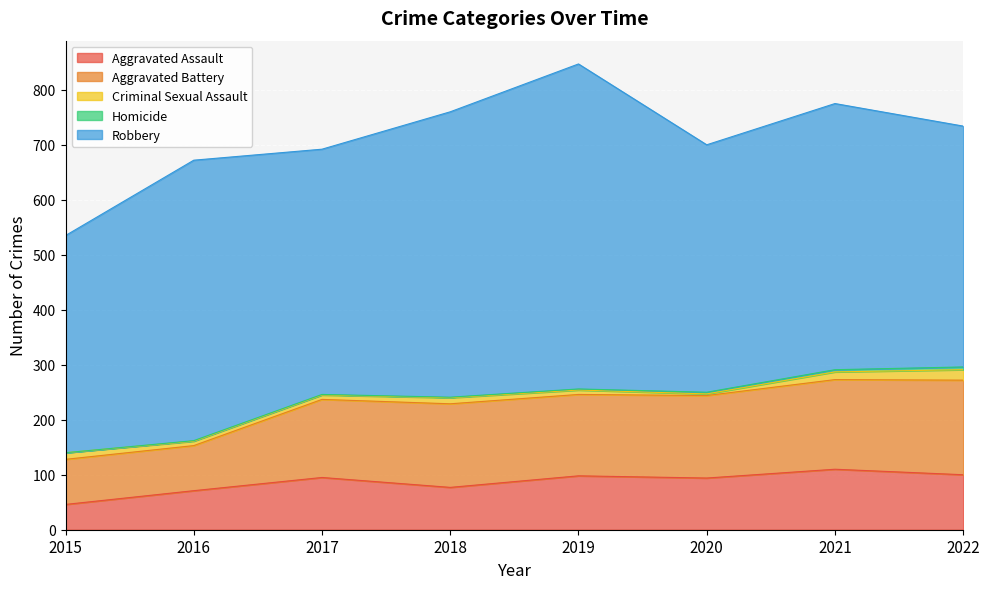

At which category is the sum across all series the highest?

2019